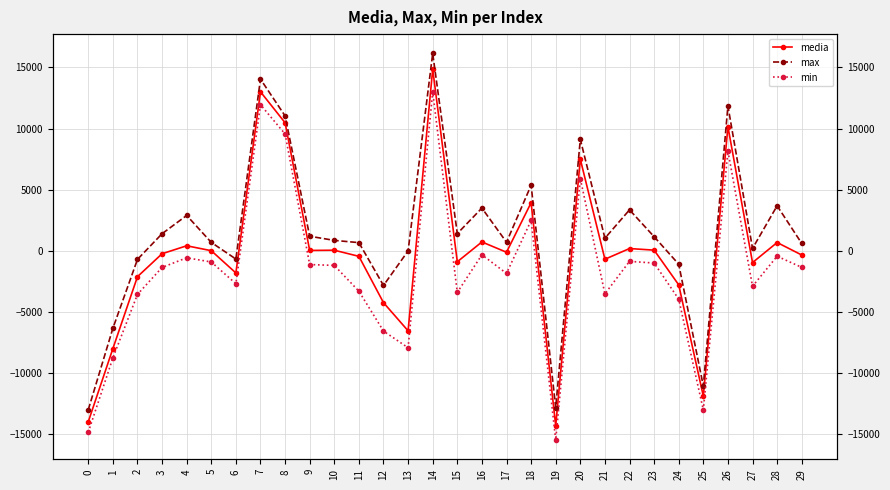

List the series in order of their overall mean, lowest first.

min, media, max